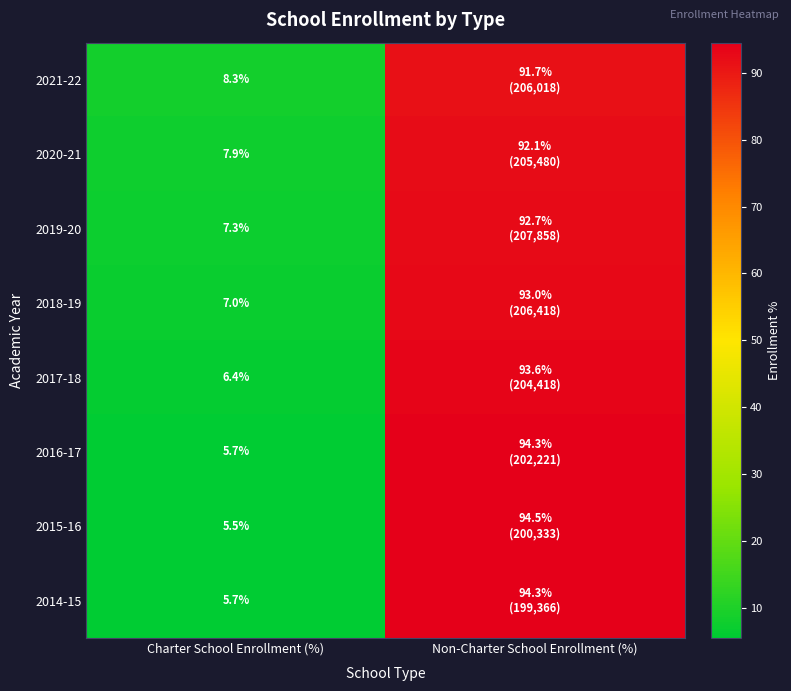

Is it true that 2016-17 equals 7.9 at Charter School Enrollment (%)?

False